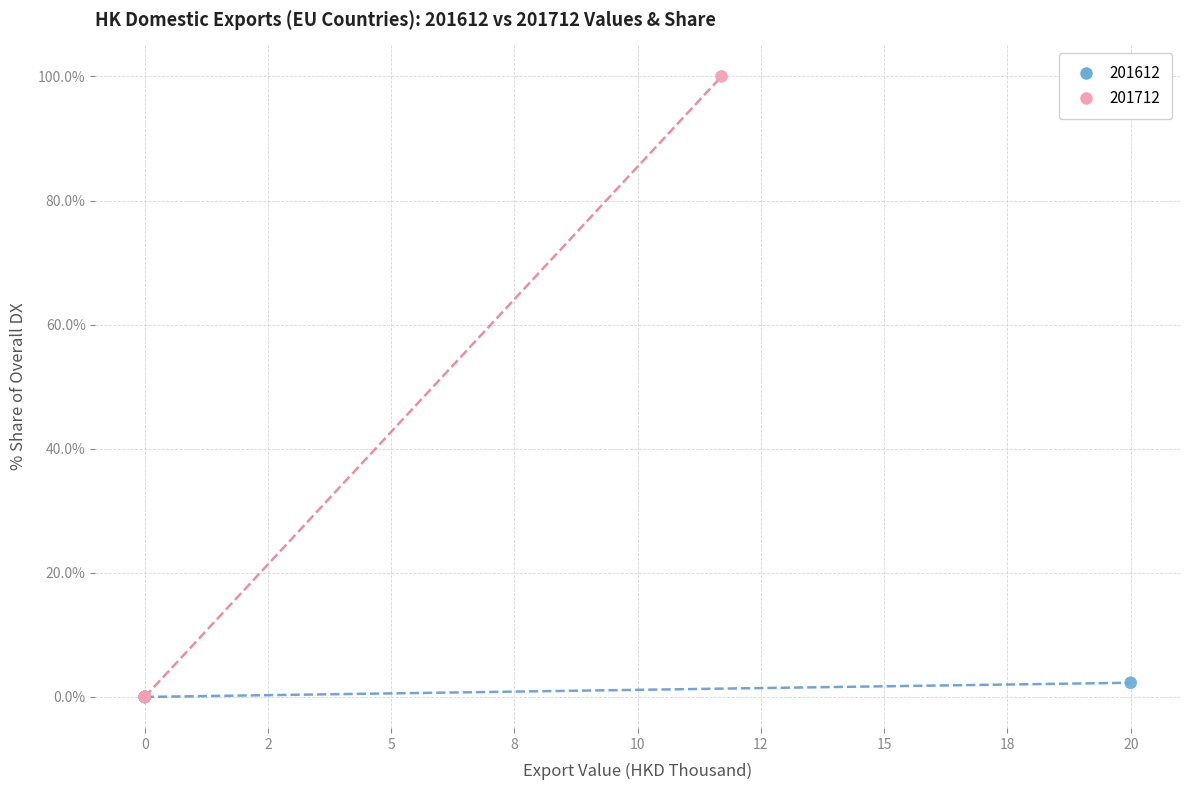

Which series has the widest spread of Y values?

201712